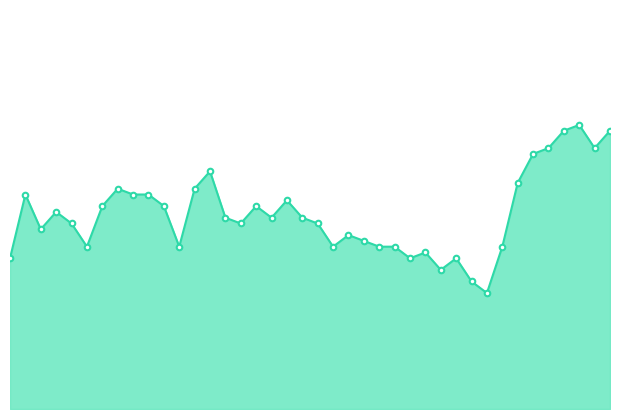

Reading left to right, list all the values displayed in this chart.

449	460	454	457	455	451	458	461	460	460	458	451	461	464	456	455	458	456	459	456	455	451	453	452	451	451	449	450	447	449	445	443	451	462	467	468	471	472	468	471